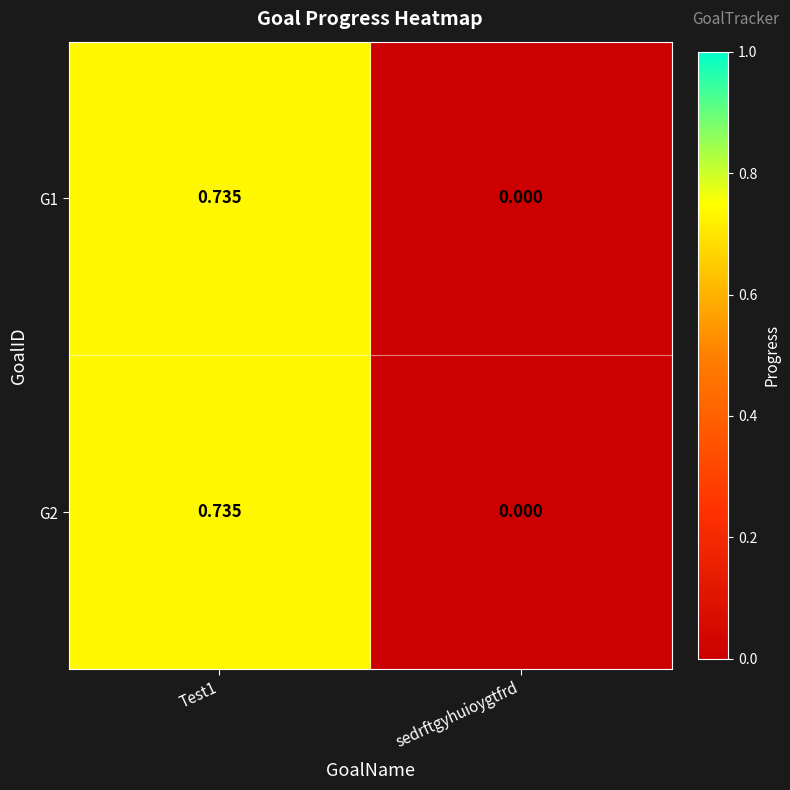

At which label is G2 closest to 0?

sedrftgyhuioygtfrd